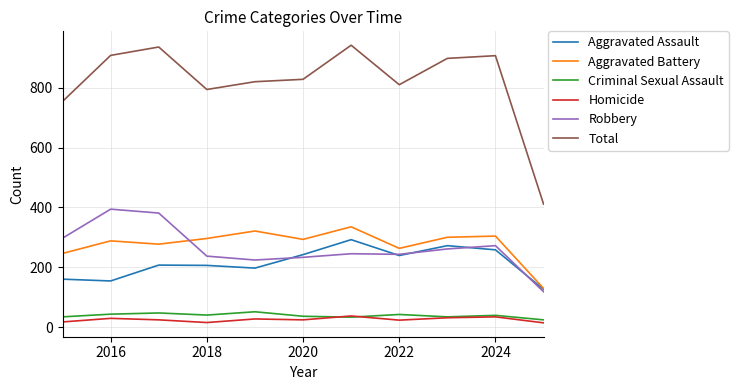

What is the maximum value for Total?

942